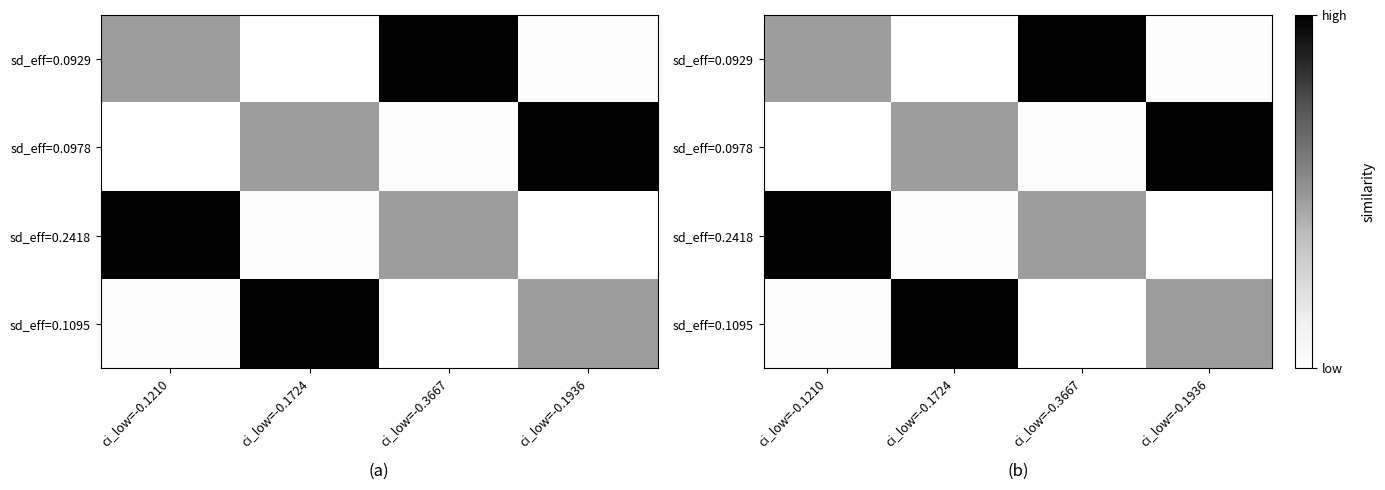

How many data points does each series have?

4